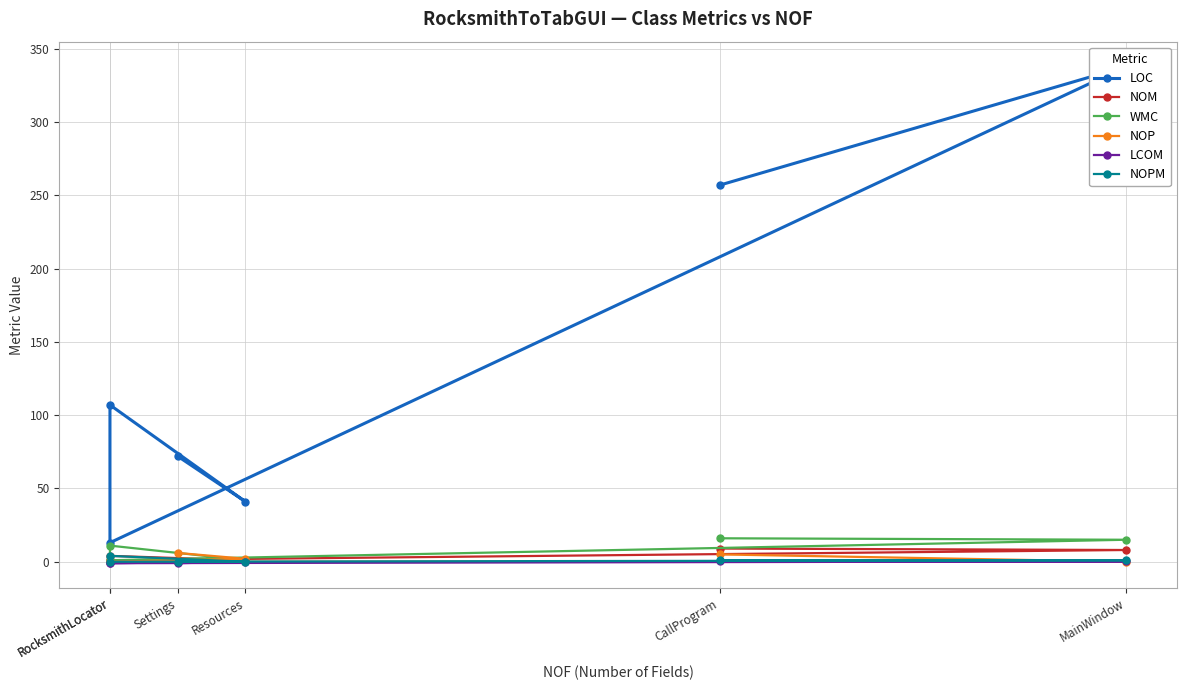

True or false: LCOM has a value of -0.9 at Resources.

False